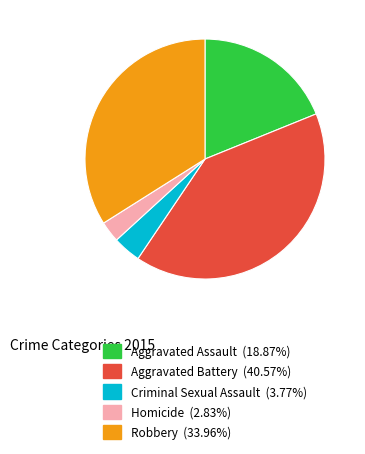

Count the number of slices in the pie.

5